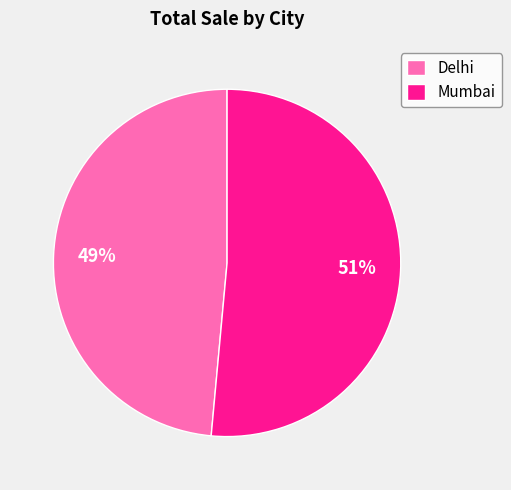

Is the sum of Mumbai and Delhi greater than half?

Yes